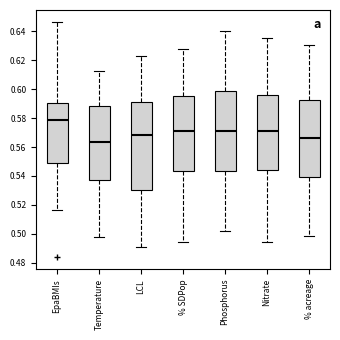

Which box's median line is the lowest?

Temperature